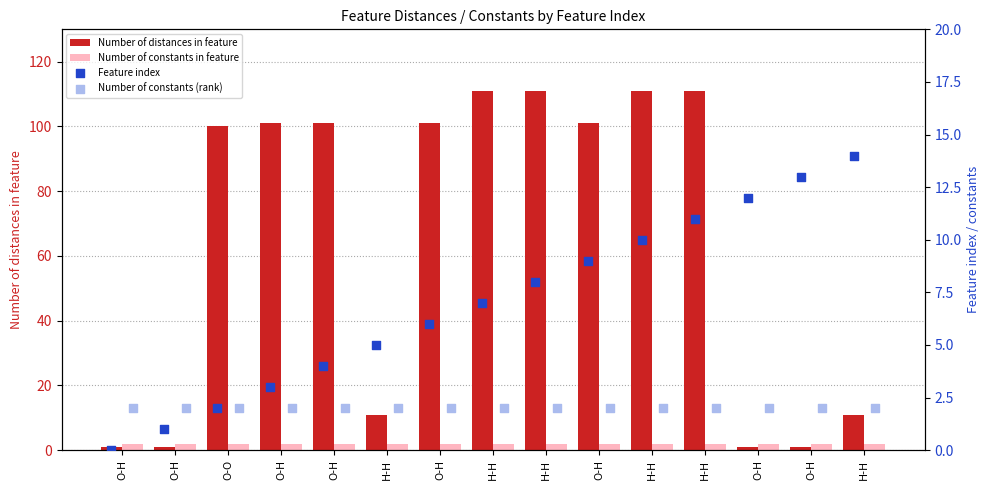

Which series contains the lowest Y value?

Feature index